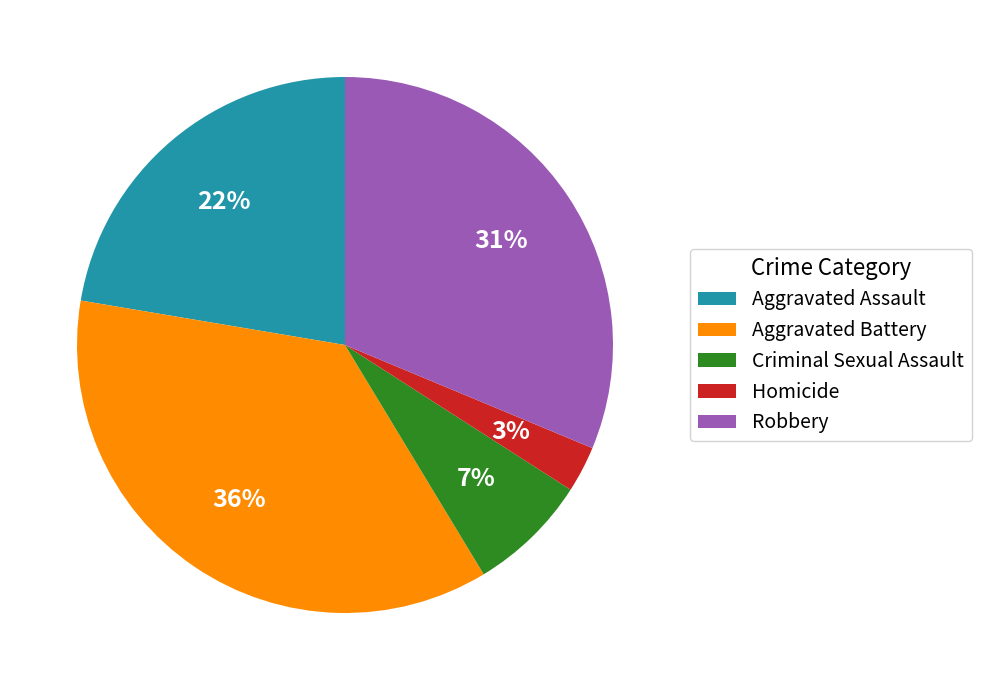

The Robbery slice represents 31% of the pie. True or false?

True